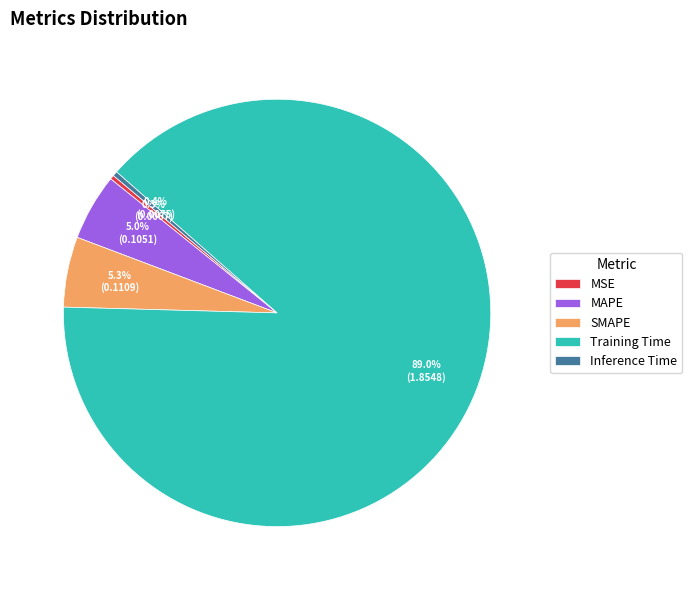

What percentage is NOT represented by MAPE?

95.0%